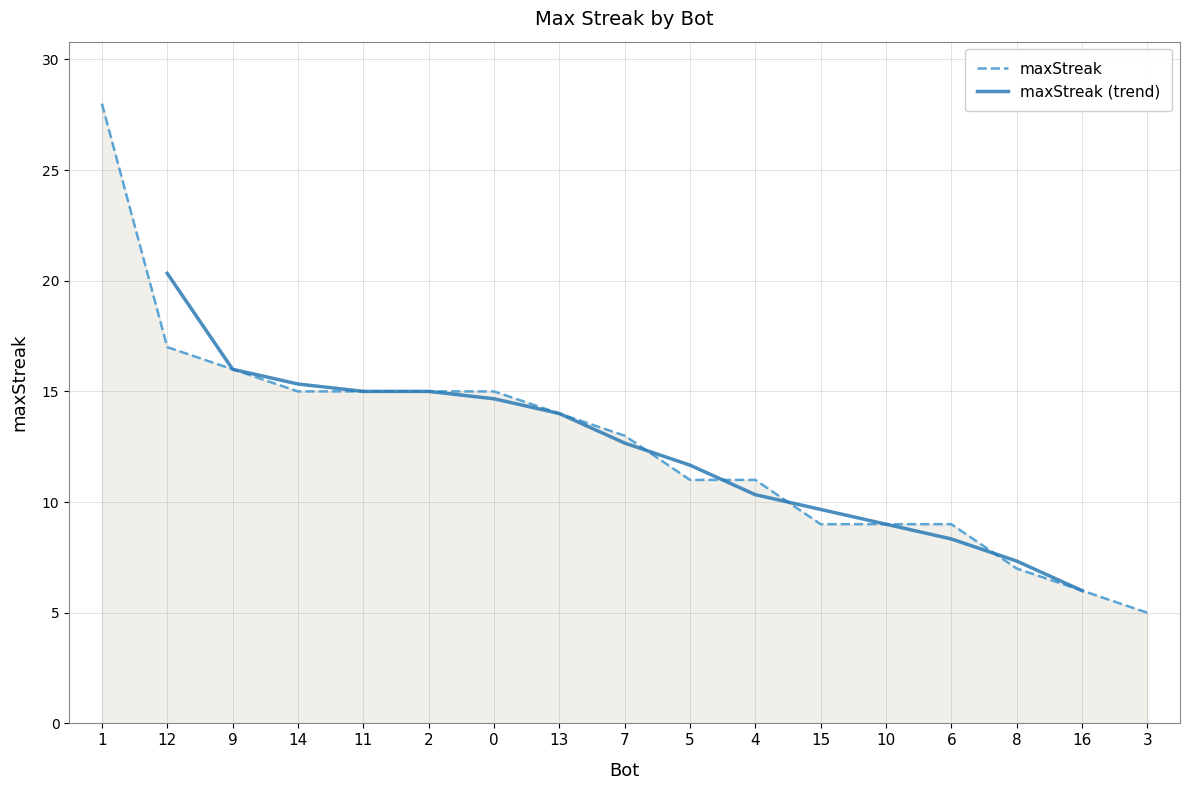

List the labels in order of value, smallest first.

3, 16, 8, 15, 10, 6, 5, 4, 7, 13, 14, 11, 2, 0, 9, 12, 1